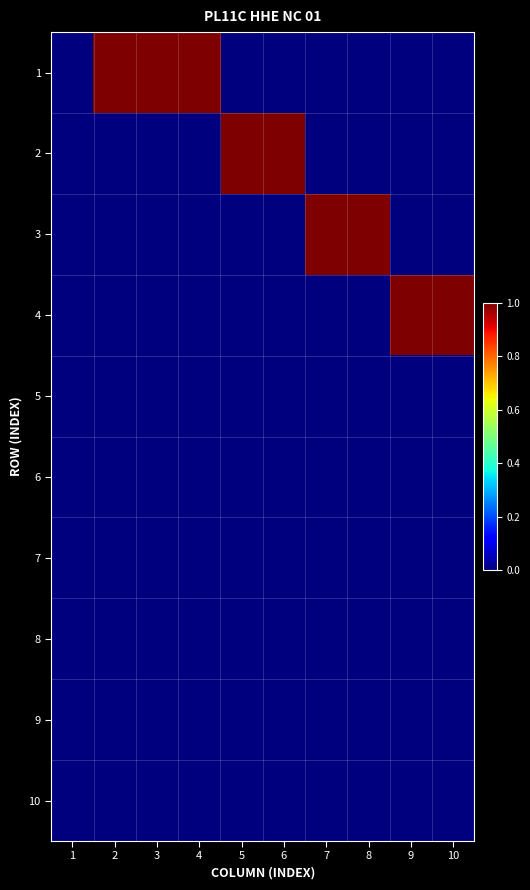

Between 2 and 5, which is larger?

2